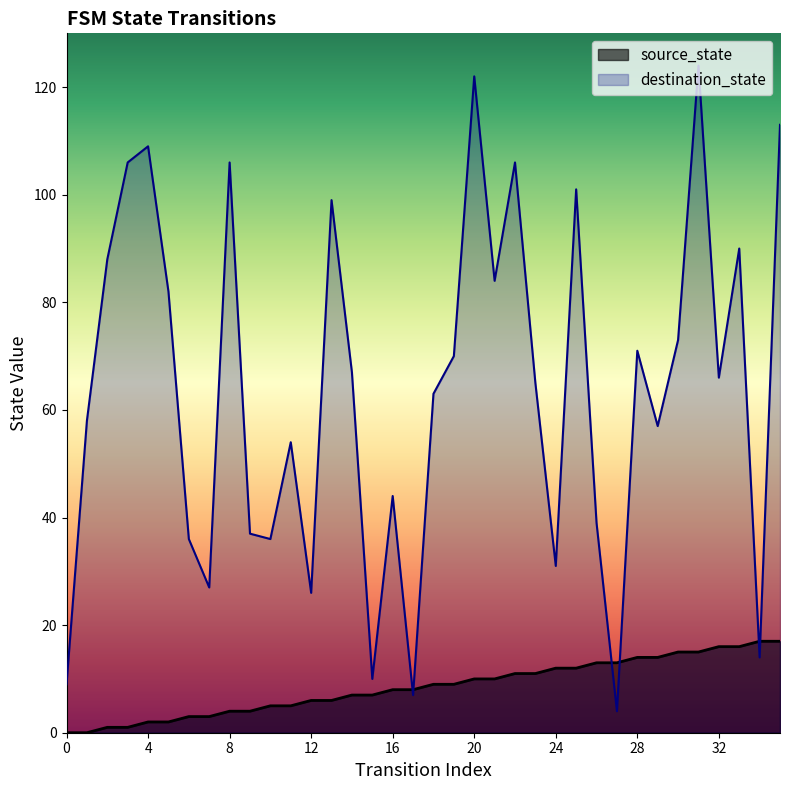

Where does the destination_state series first go above 66?

2